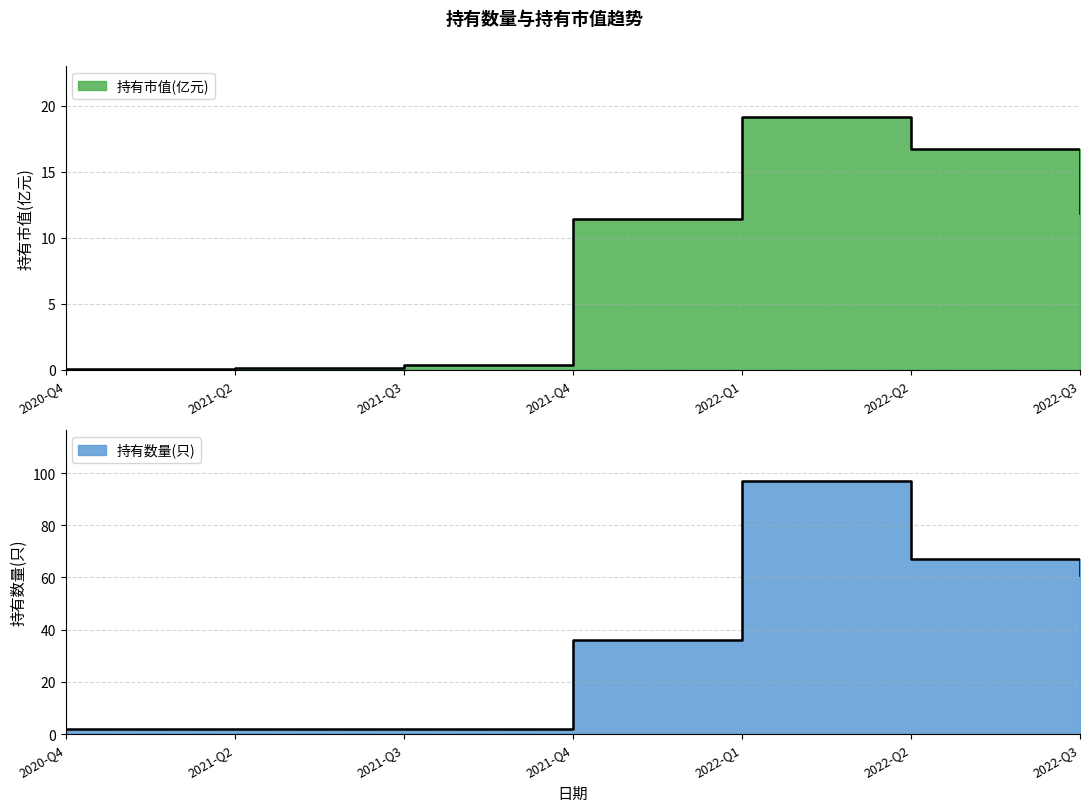

Count the number of data series in this chart.

2